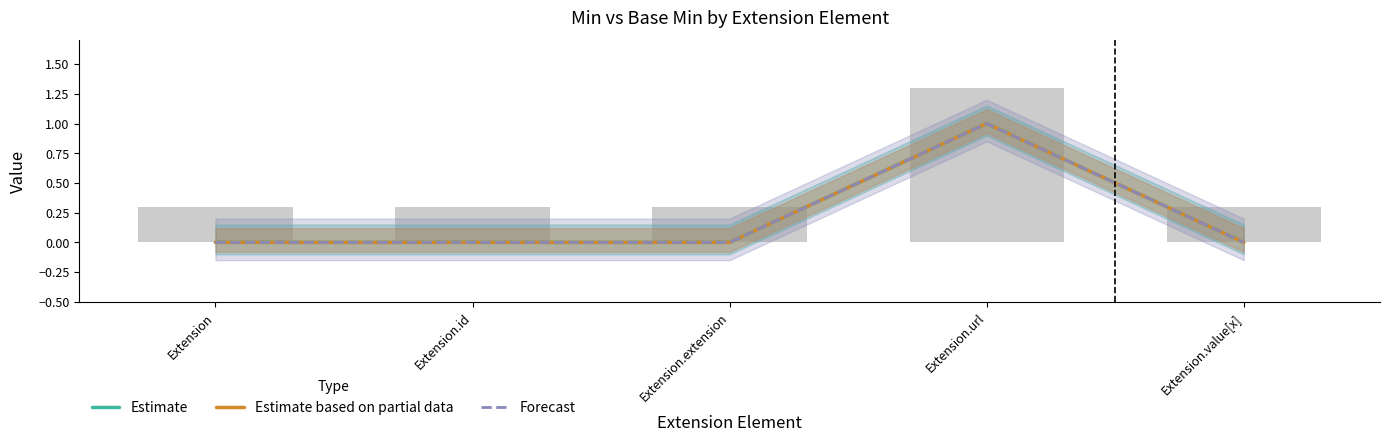

At which category is the sum across all series the highest?

Extension.url